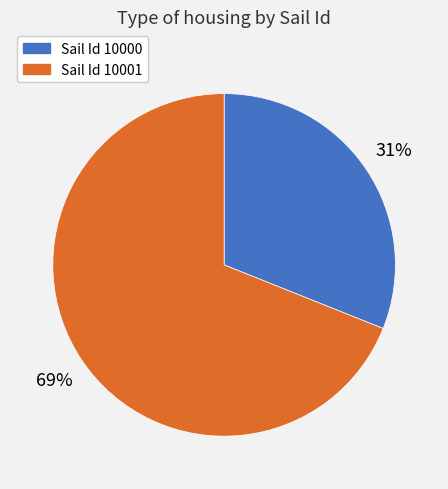

Is there a majority slice in this chart?

Yes